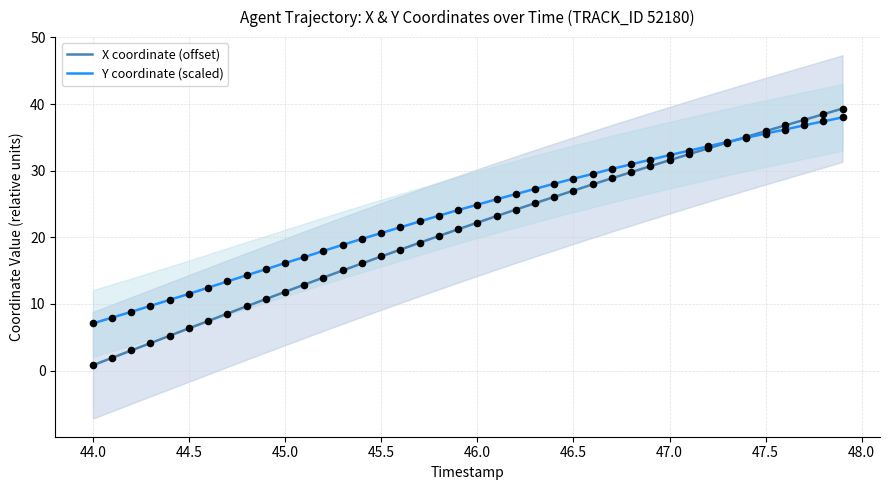

The X coordinate (offset) series shows 17.1 at 45.5. True or false?

True